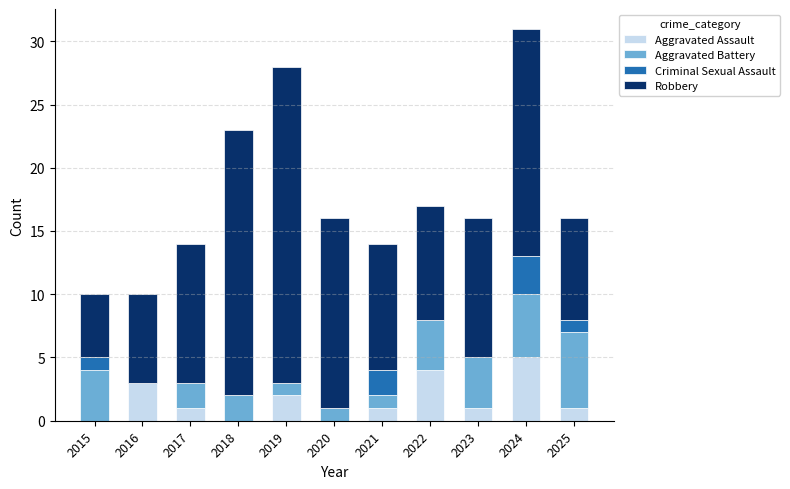

What is the total value across all series at 2019?

28